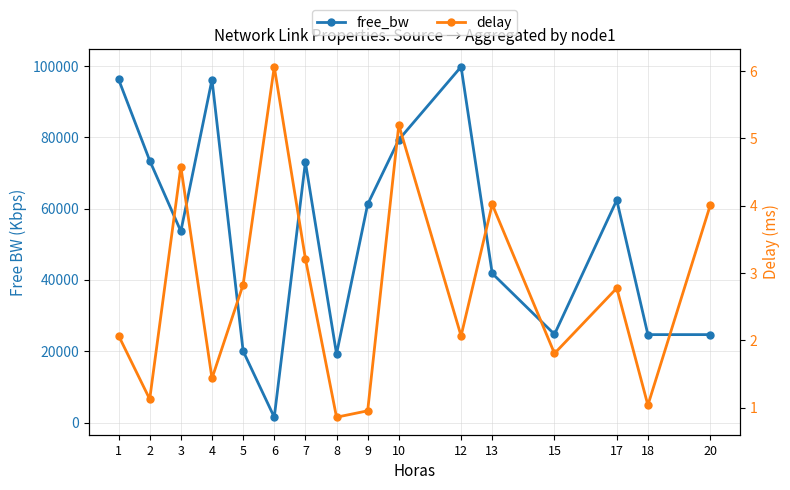

The value of free_bw at 9 is 39865.9. True or false?

False